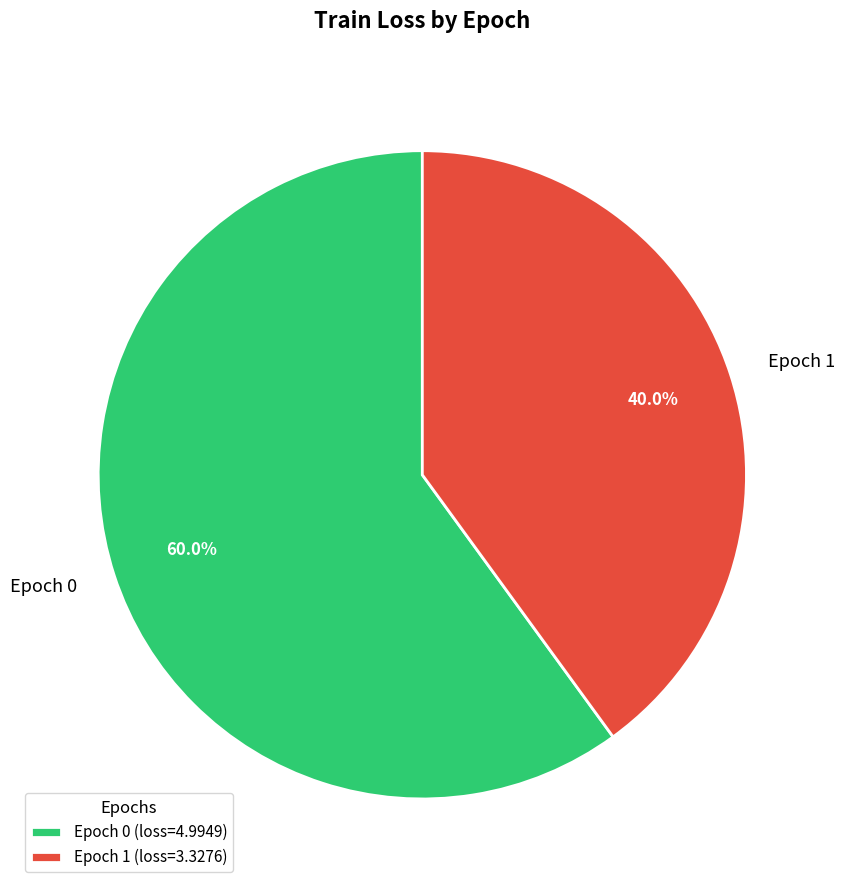

Is the sum of Epoch 0 and Epoch 1 greater than half?

Yes